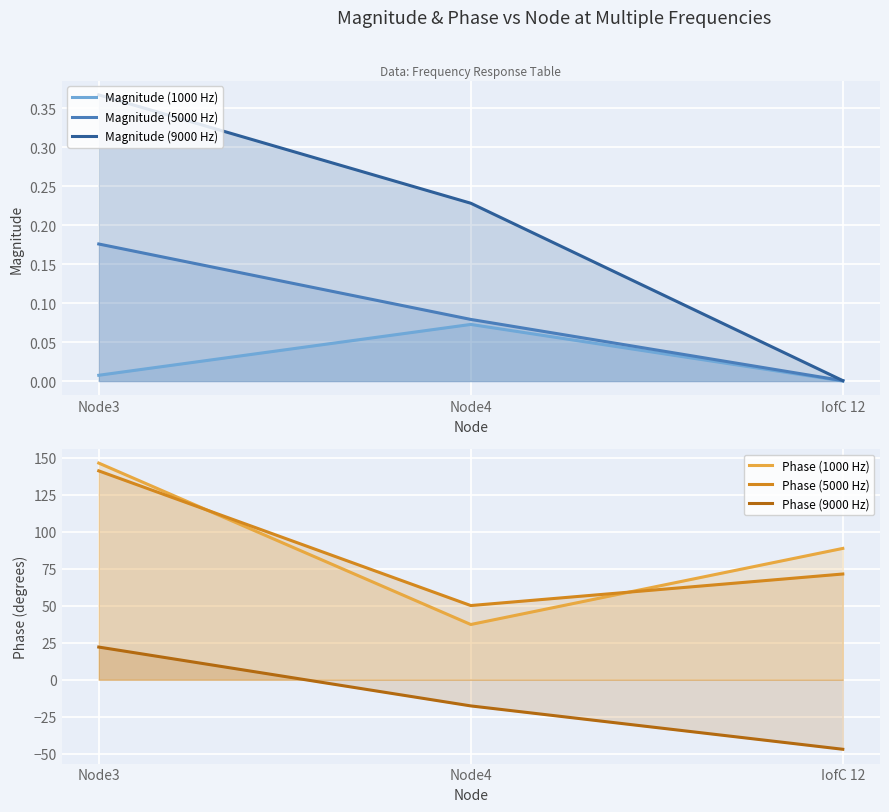

Reading left to right, list all the values displayed in this chart.

Magnitude (1000 Hz): Node3=0.0	Node4=0.1	IofC 12=0.0
Magnitude (5000 Hz): Node3=0.2	Node4=0.1	IofC 12=0.0
Magnitude (9000 Hz): Node3=0.4	Node4=0.2	IofC 12=0.0
Phase (1000 Hz): Node3=146.5	Node4=37.4	IofC 12=88.8
Phase (5000 Hz): Node3=141.3	Node4=50.2	IofC 12=71.5
Phase (9000 Hz): Node3=22.1	Node4=-17.7	IofC 12=-47.0